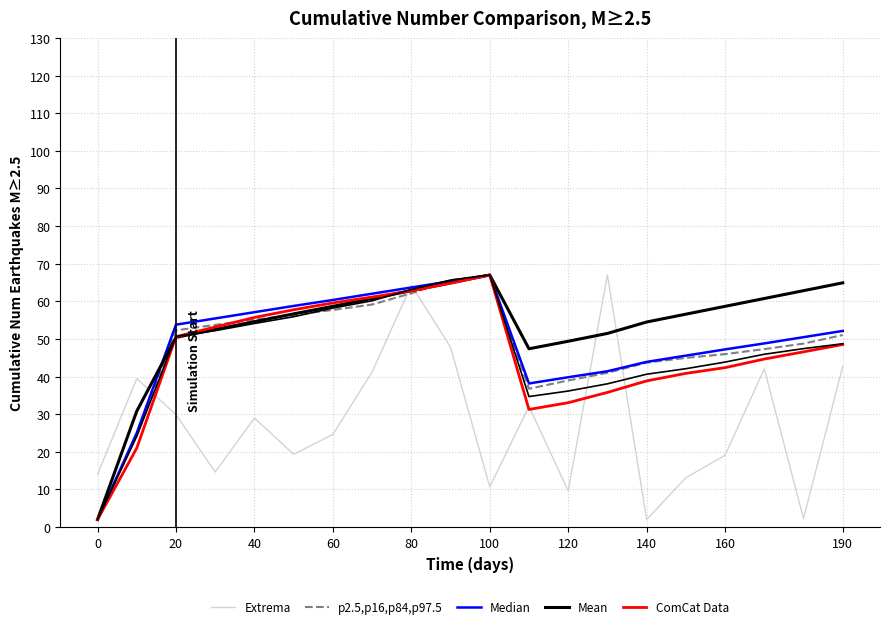

Which series changed the most between 13 and 17?

Extrema